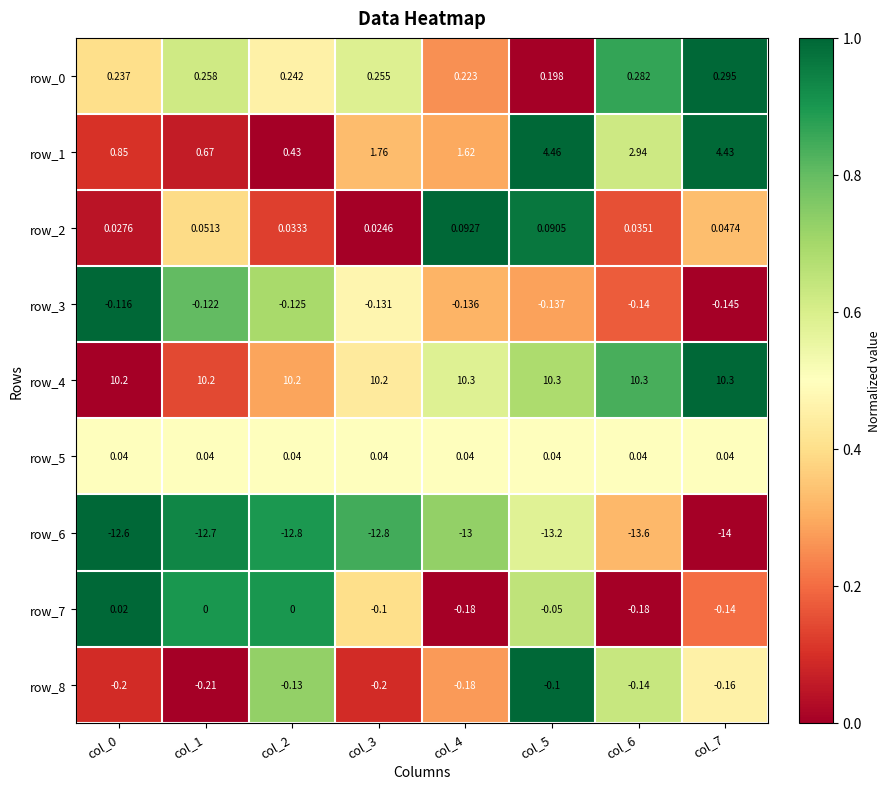

Is the value of row_5 at col_6 greater than the value of row_3 at col_2?

Yes